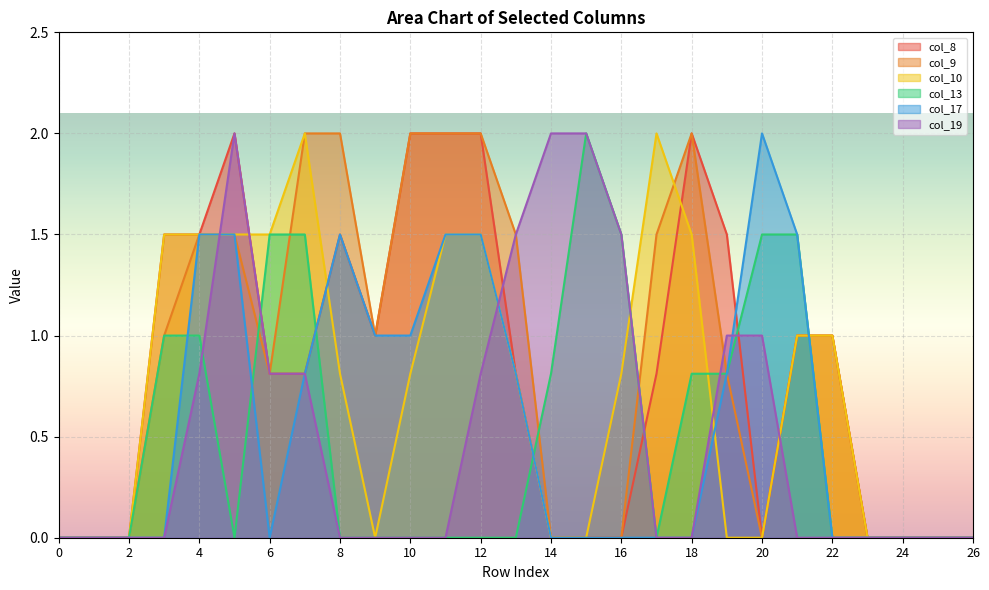

What value does the col_13 series have at 21?

1.5